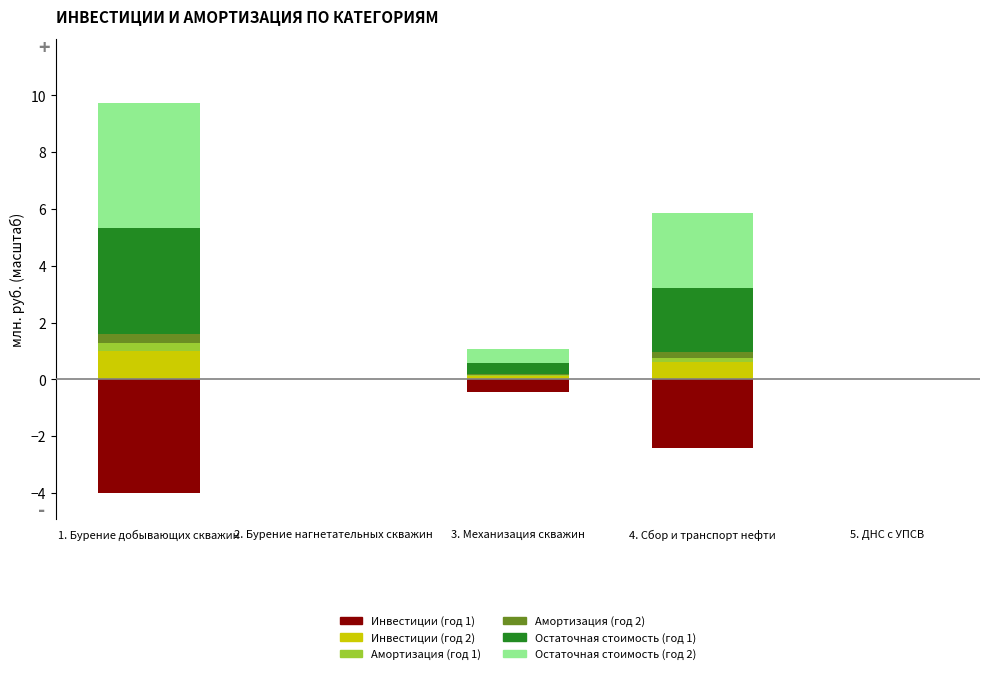

How many bars are there in total?

30